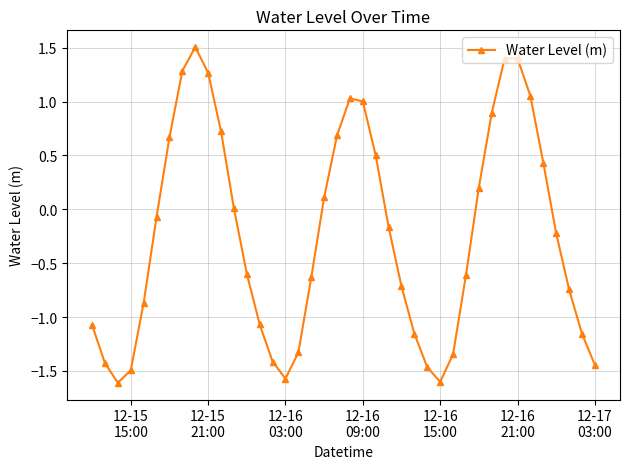

What is the difference between the second highest and minimum values?

3.0